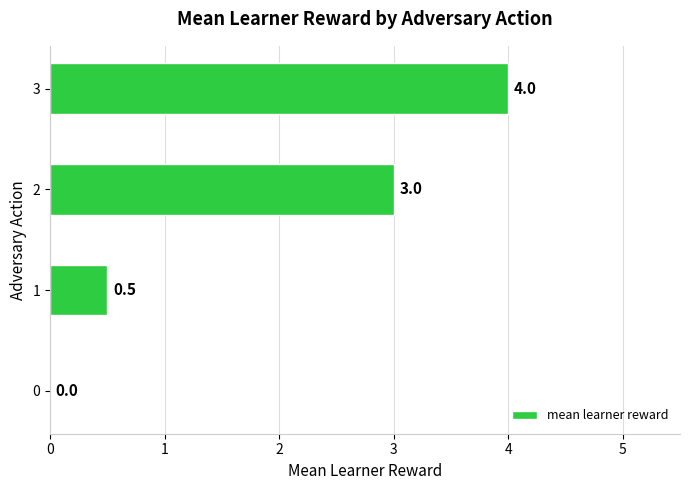

The chart shows a value of 0.9 at 1. True or false?

False